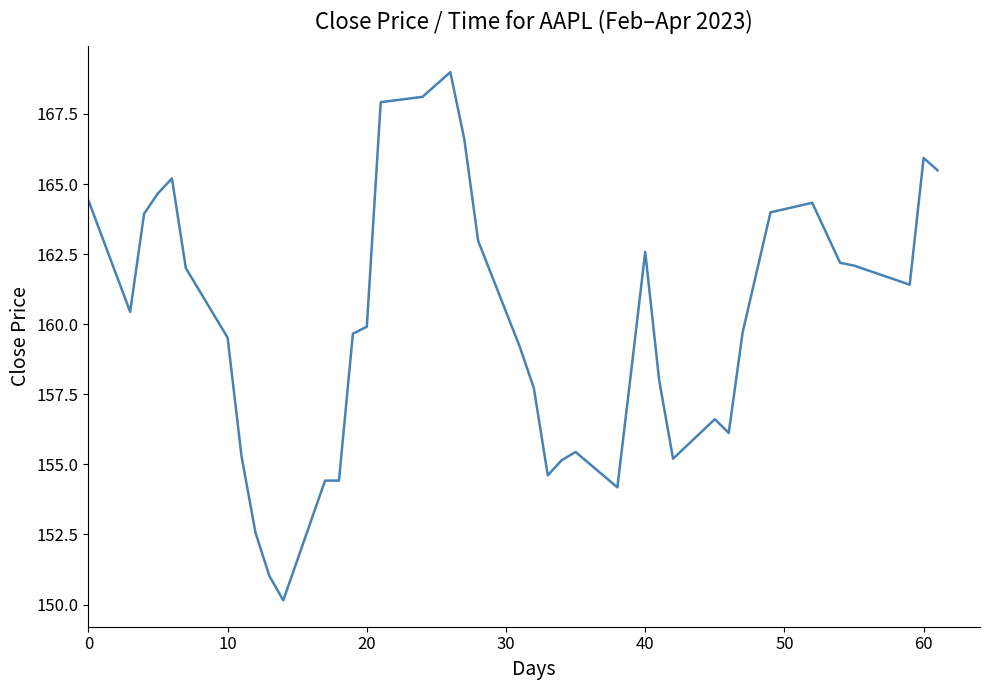

What is the minimum value shown in the chart?

150.2